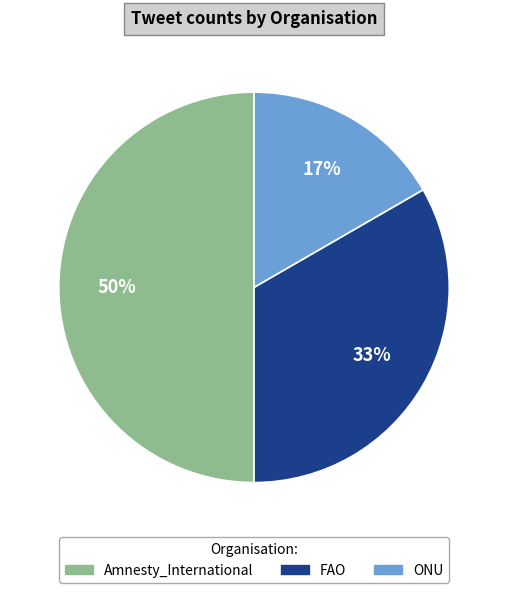

Is the sum of Amnesty_International and ONU greater than half?

Yes